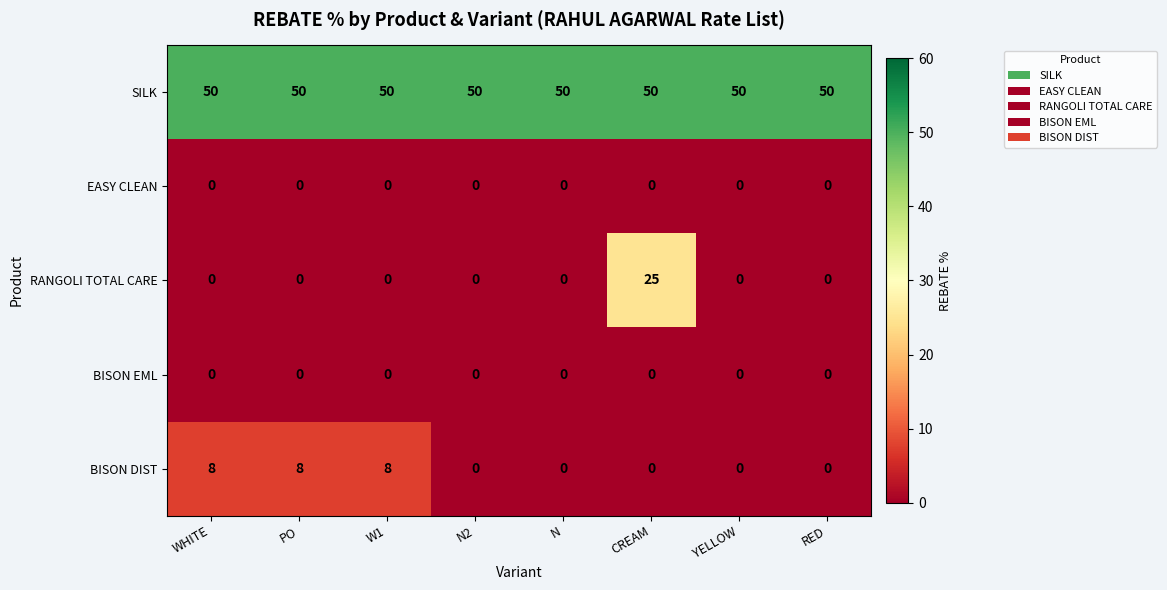

What is the maximum value shown in the chart?

50